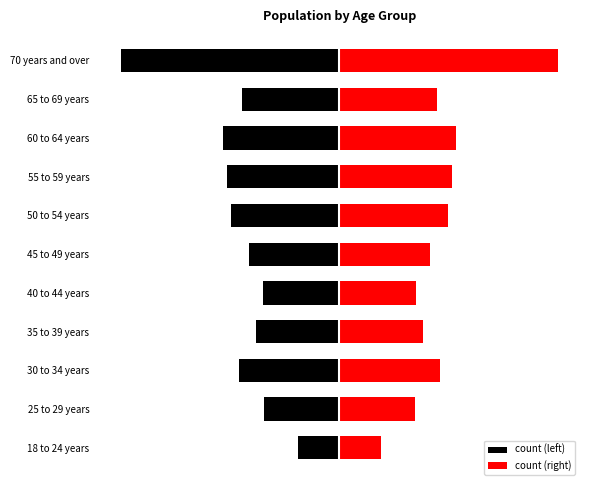

What is the difference between the count (right) values at 35 to 39 years and 30 to 34 years?

3275.1